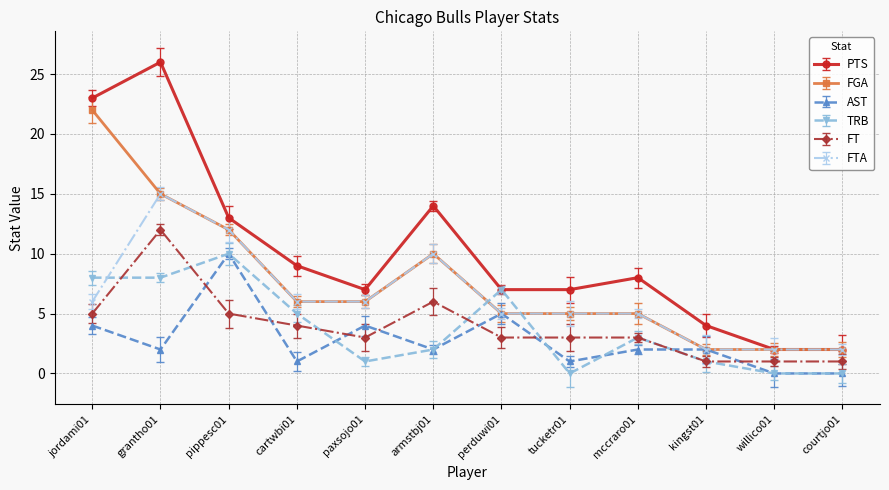

Count the number of data series in this chart.

6